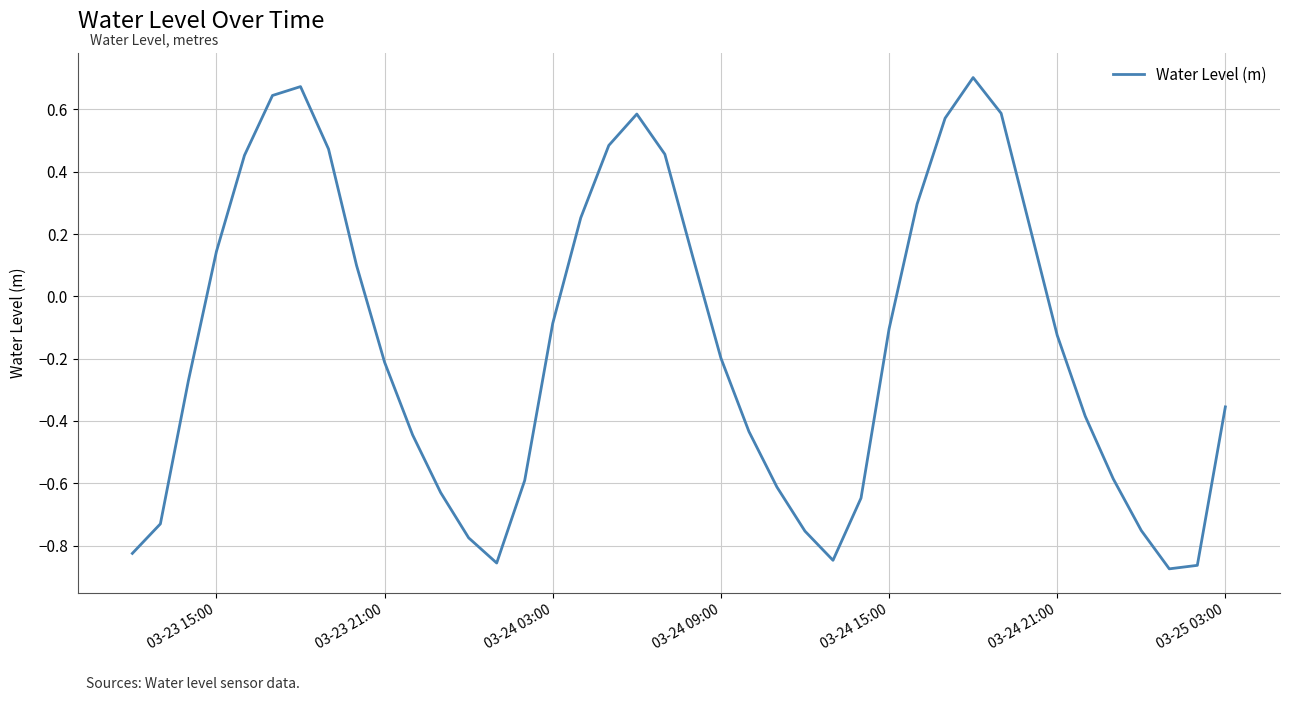

What is the difference between the maximum and minimum values?

1.6